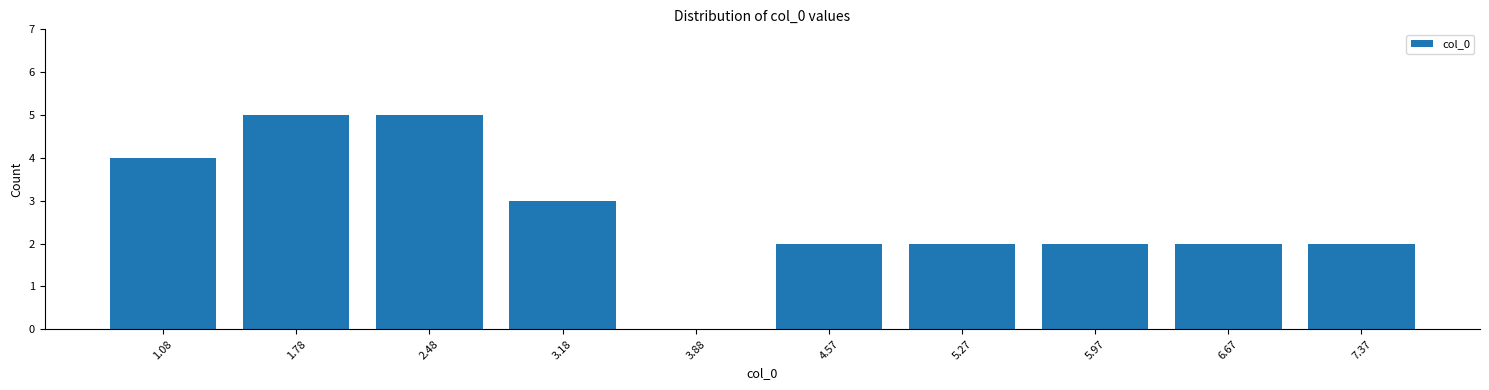

Reading left to right, list all the values displayed in this chart.

1.08=4	1.78=5	2.48=5	3.18=3	3.88=0	4.57=2	5.27=2	5.97=2	6.67=2	7.37=2